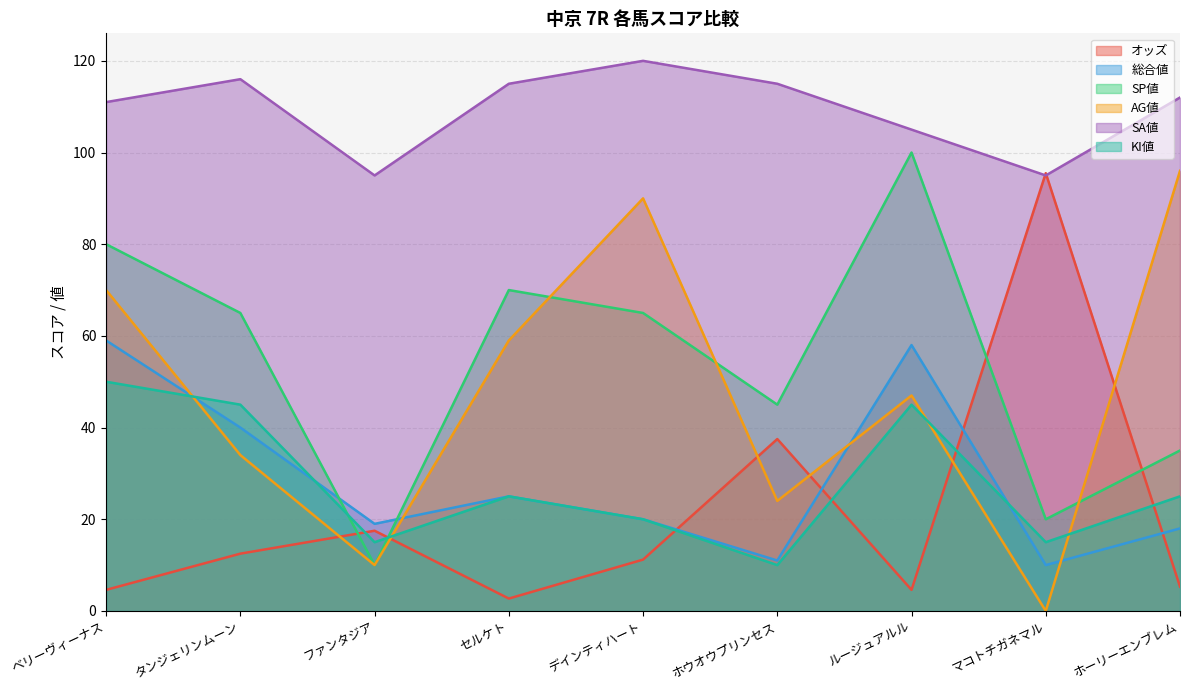

Where does the オッズ series first go above 11?

タンジェリンムーン